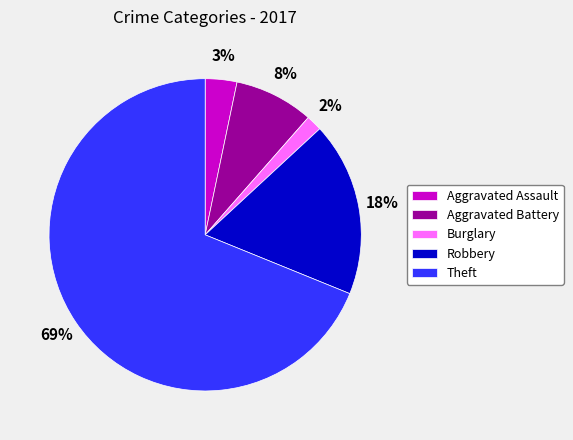

Does Aggravated Assault represent more than half of the total?

No